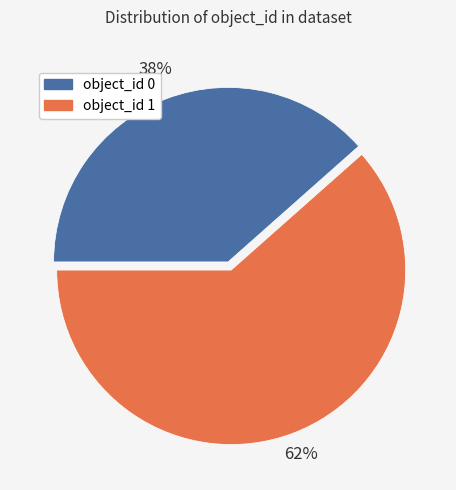

Is there any slice that represents more than half of the pie?

Yes